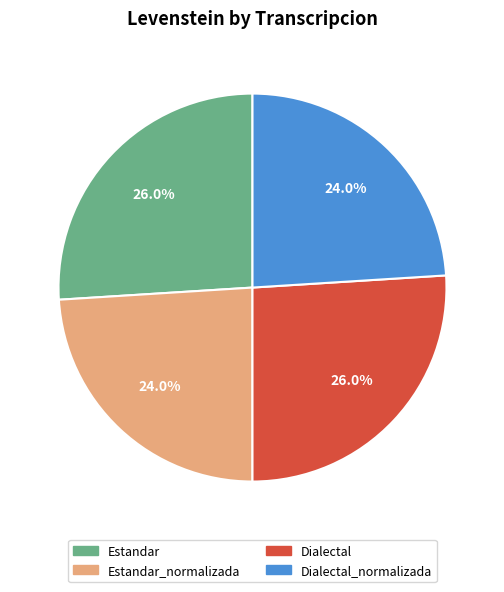

What is the ratio of the value at Estandar_normalizada to the value at Dialectal_normalizada?

1.0